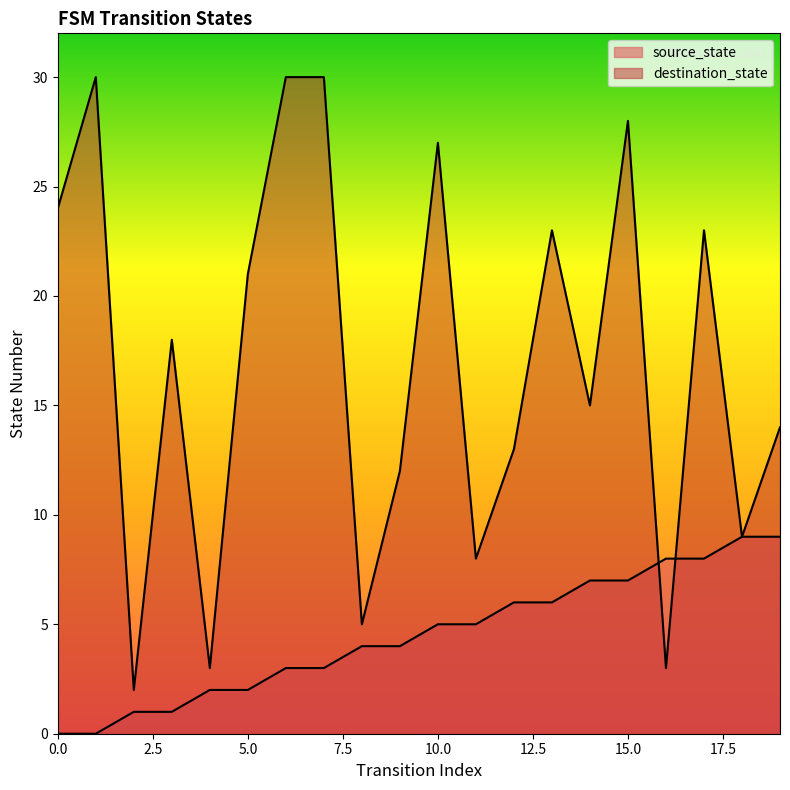

Rank the series at 15 from lowest to highest value.

source_state, destination_state